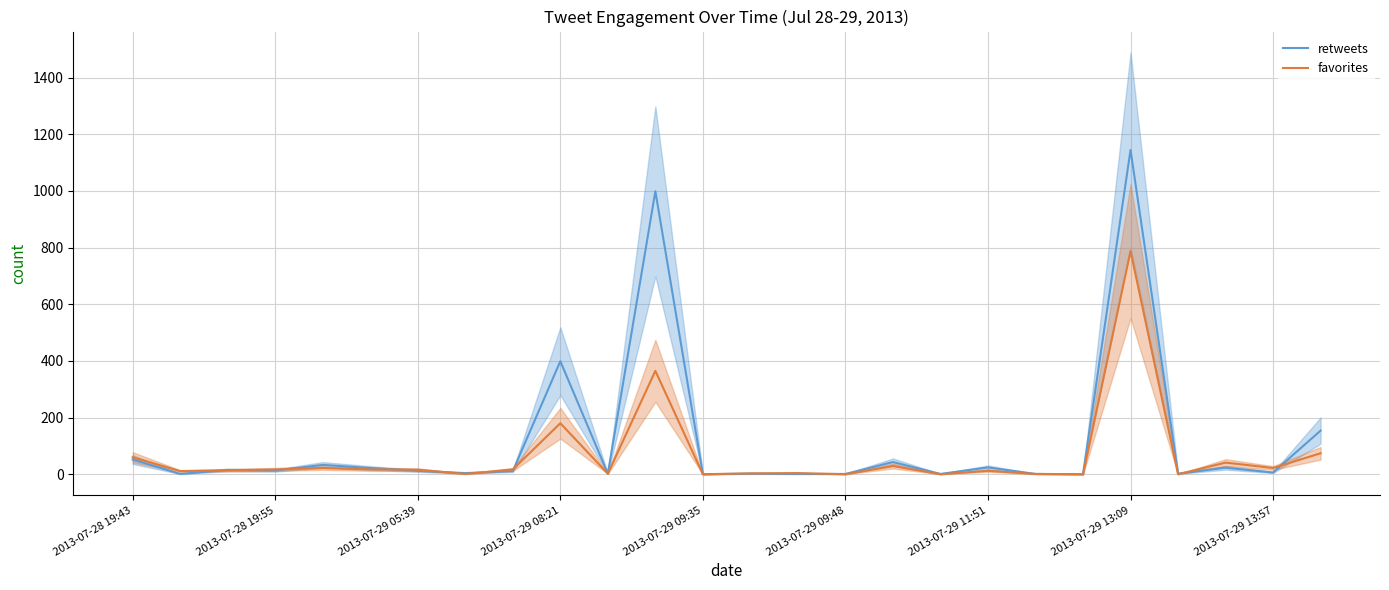

Count the number of categories in the chart.

26